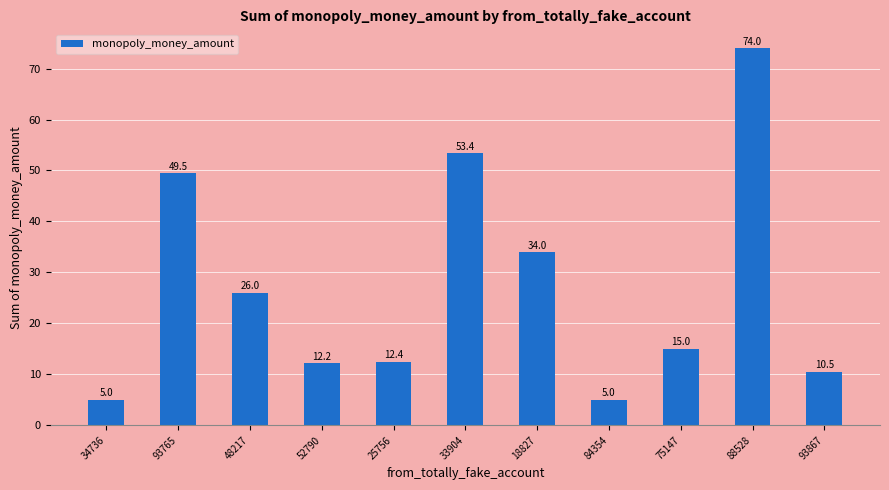

Which has a higher value, 52790 or 33904?

33904